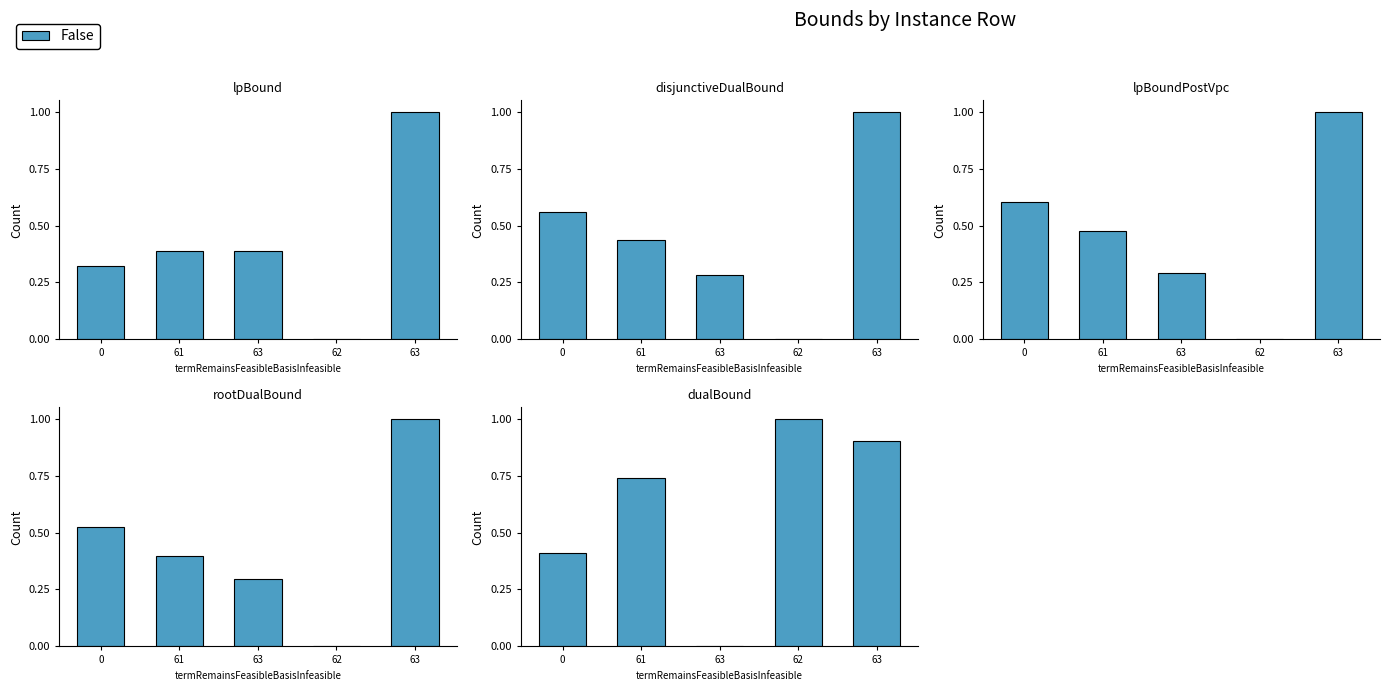

Rank the categories by value from lowest to highest.

63, 0, 61, 63, 62